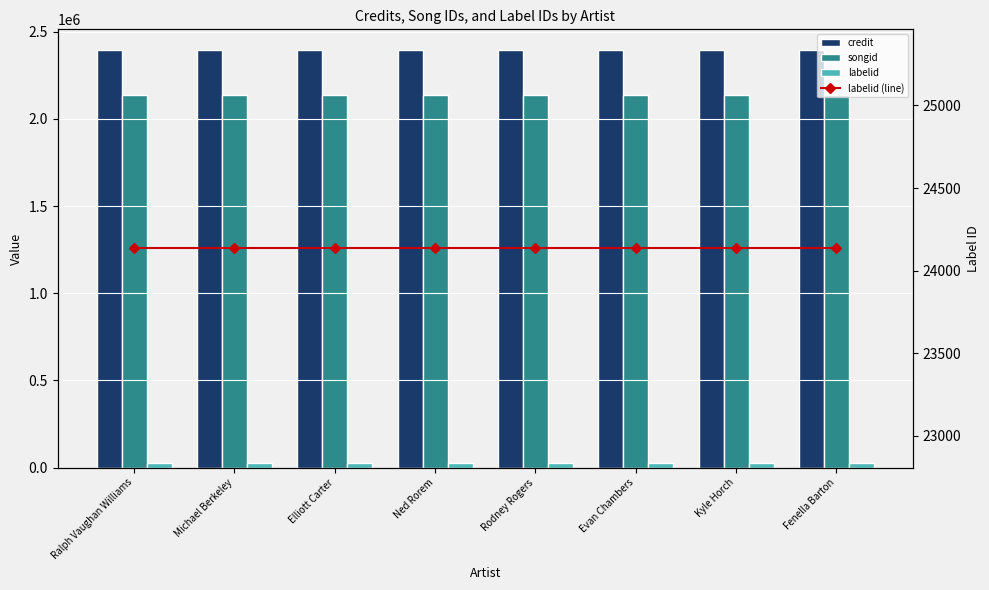

At which category is the sum across all series the highest?

Ralph Vaughan Williams